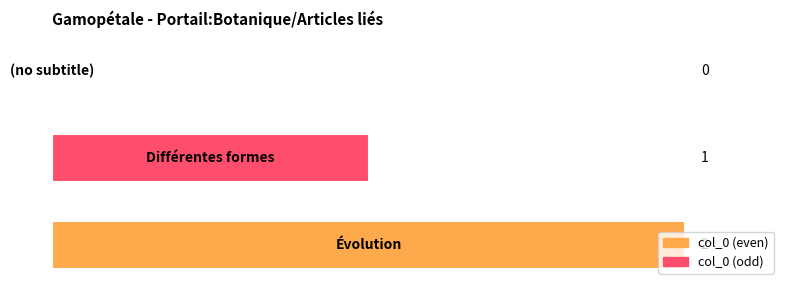

Count the values in the range 0 to 2.

3